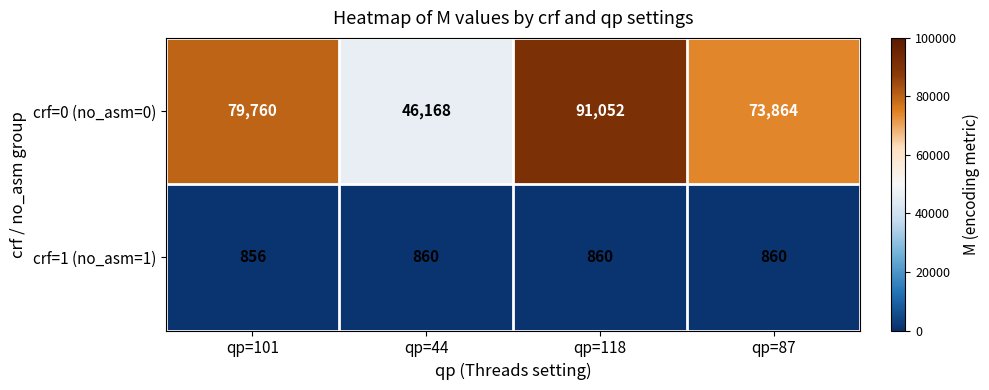

How many distinct data groups are displayed?

2